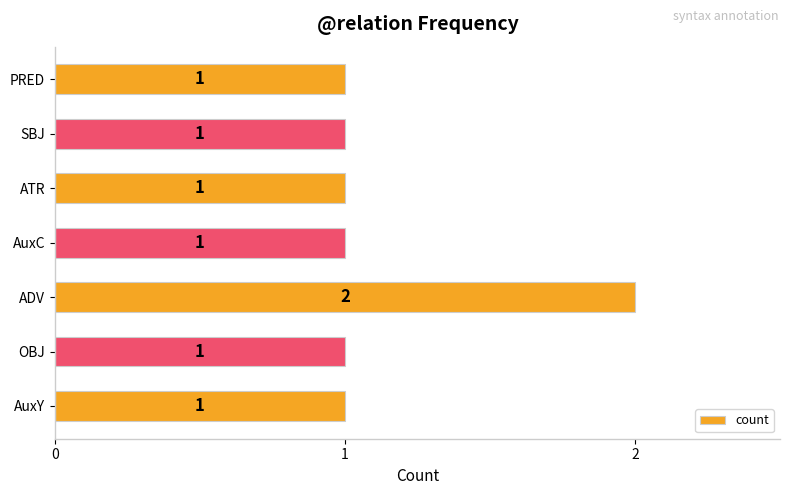

True or false: the data shows 1 at PRED.

True